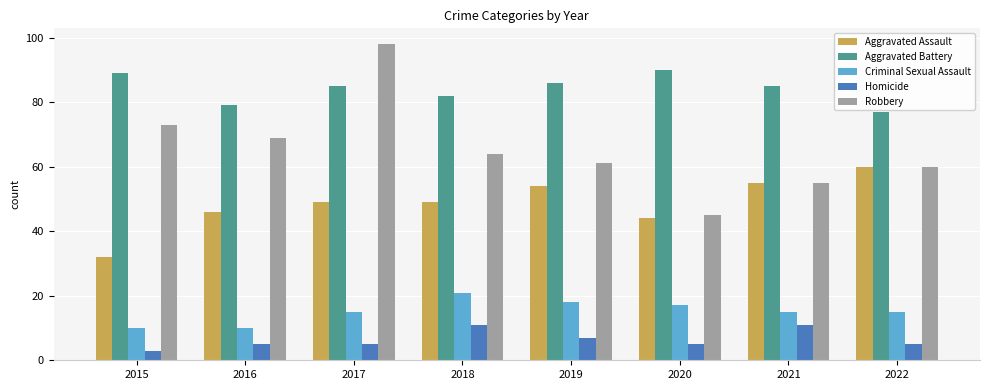

What is the approximate value of Criminal Sexual Assault at 2021?

15